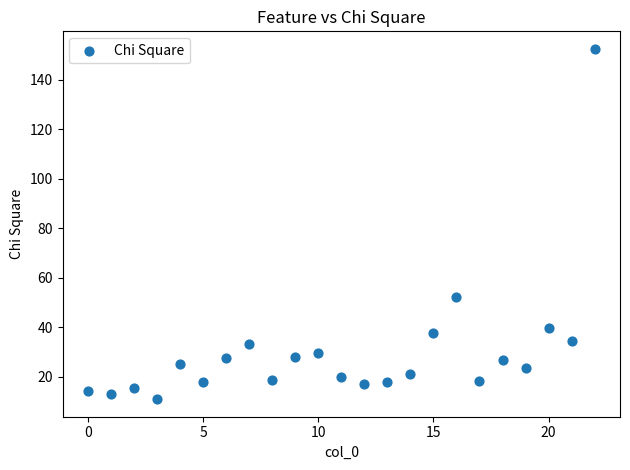

What is the range of X values (max minus min)?

22.0